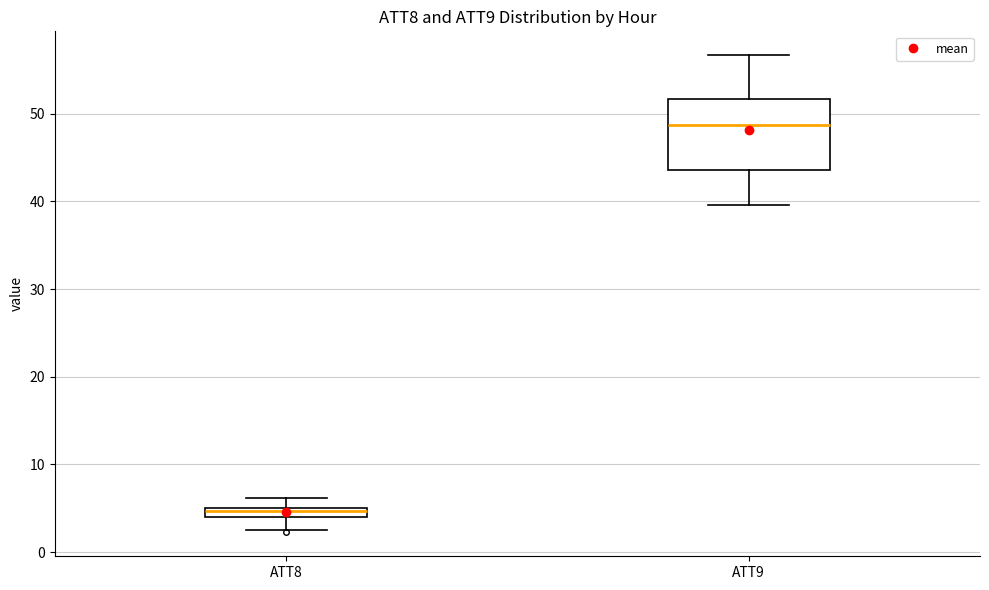

Where is the upper edge of the box for ATT9 on the y-axis? The values are not printed on the chart, so give them approximately, as read against the axis.

52